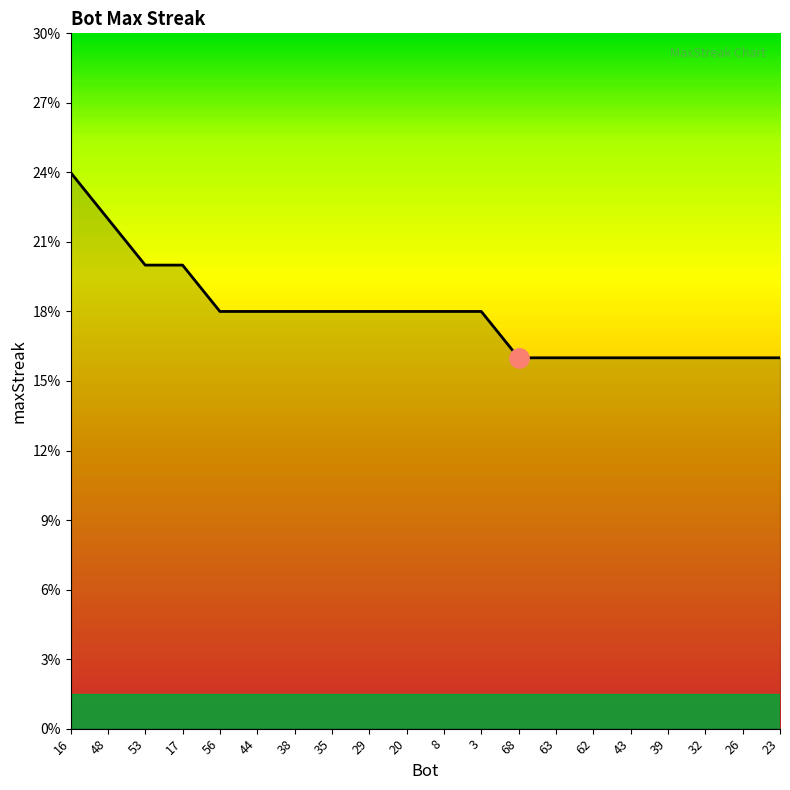

What is the sum of the values at 26 and 32?

32